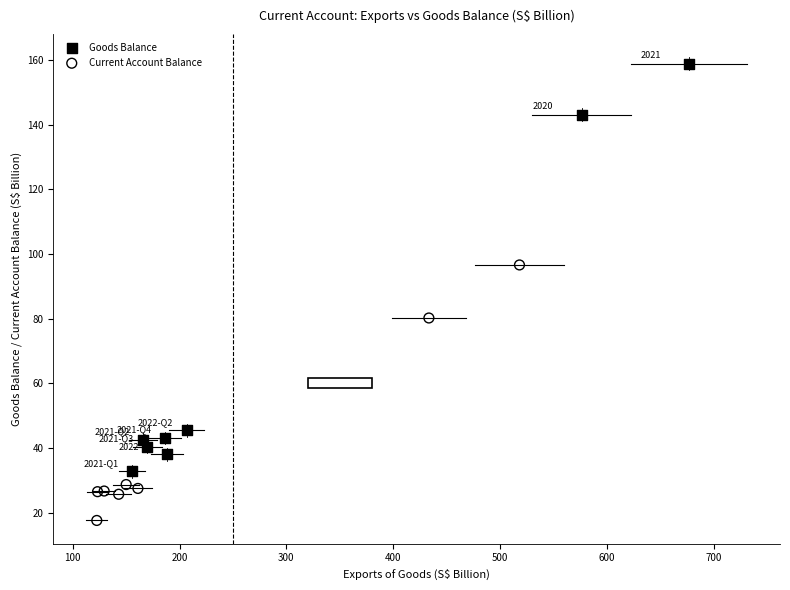

Which series has the widest spread of Y values?

Goods Balance